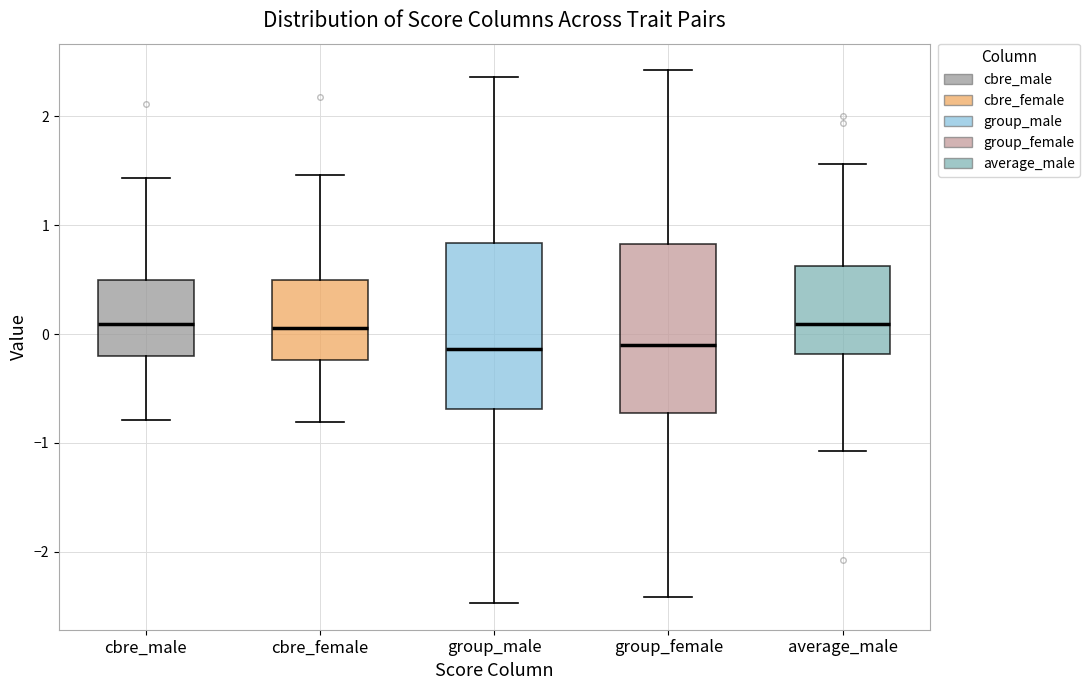

Reading left to right, transcribe this box plot: for each box, give where its median line is, the range the box spans, and where its two whiskers end, as read against the y-axis. The values are not printed on the chart, so give them approximately, as read against the axis.

cbre_male: median 0.1, box -0.2 to 0.5, whiskers -0.8 to 1.4
cbre_female: median 0.1, box -0.2 to 0.5, whiskers -0.8 to 1.5
group_male: median -0.1, box -0.7 to 0.8, whiskers -2.5 to 2.4
group_female: median -0.1, box -0.7 to 0.8, whiskers -2.4 to 2.4
average_male: median 0.1, box -0.2 to 0.6, whiskers -1.1 to 1.6